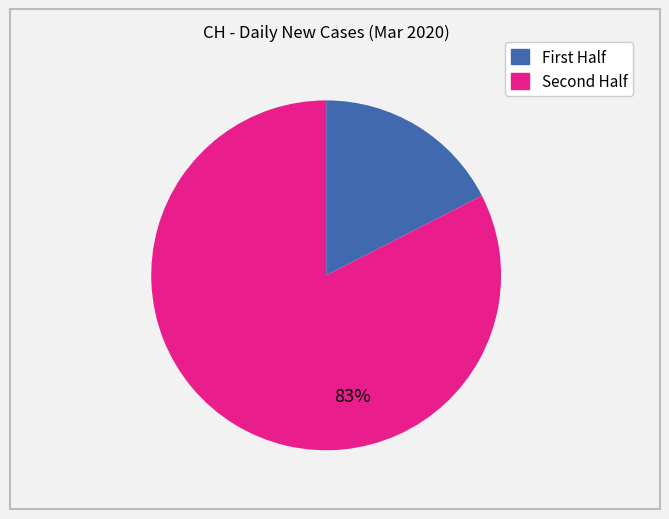

To the nearest percent, what is the average slice percentage?

50%